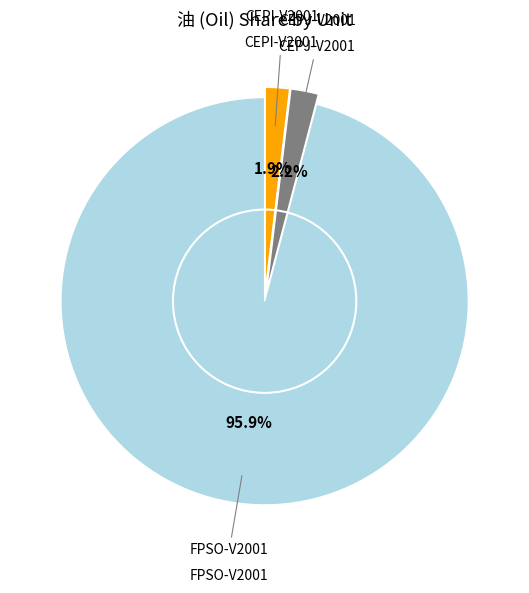

Does any single category account for the majority?

Yes